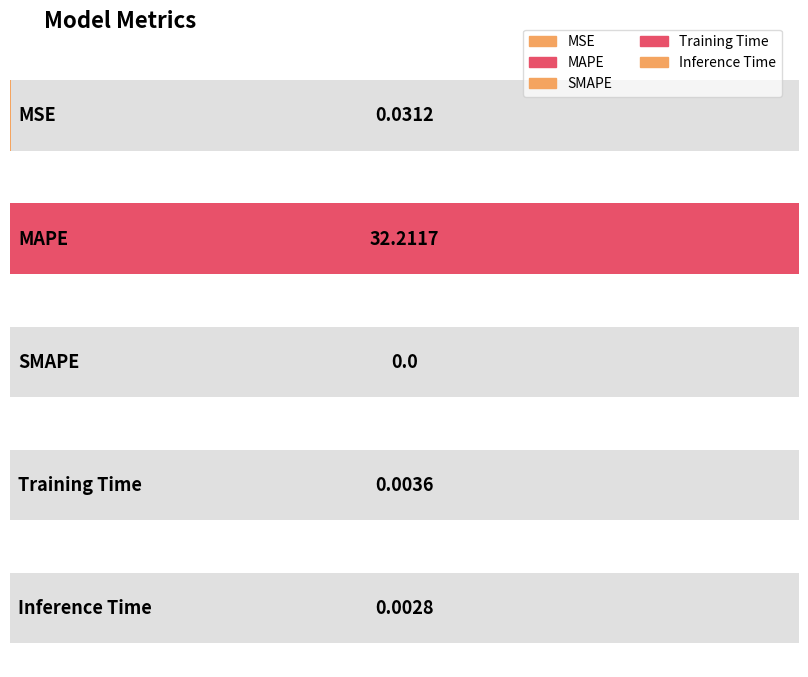

What is the difference between the maximum and minimum values?

32.2